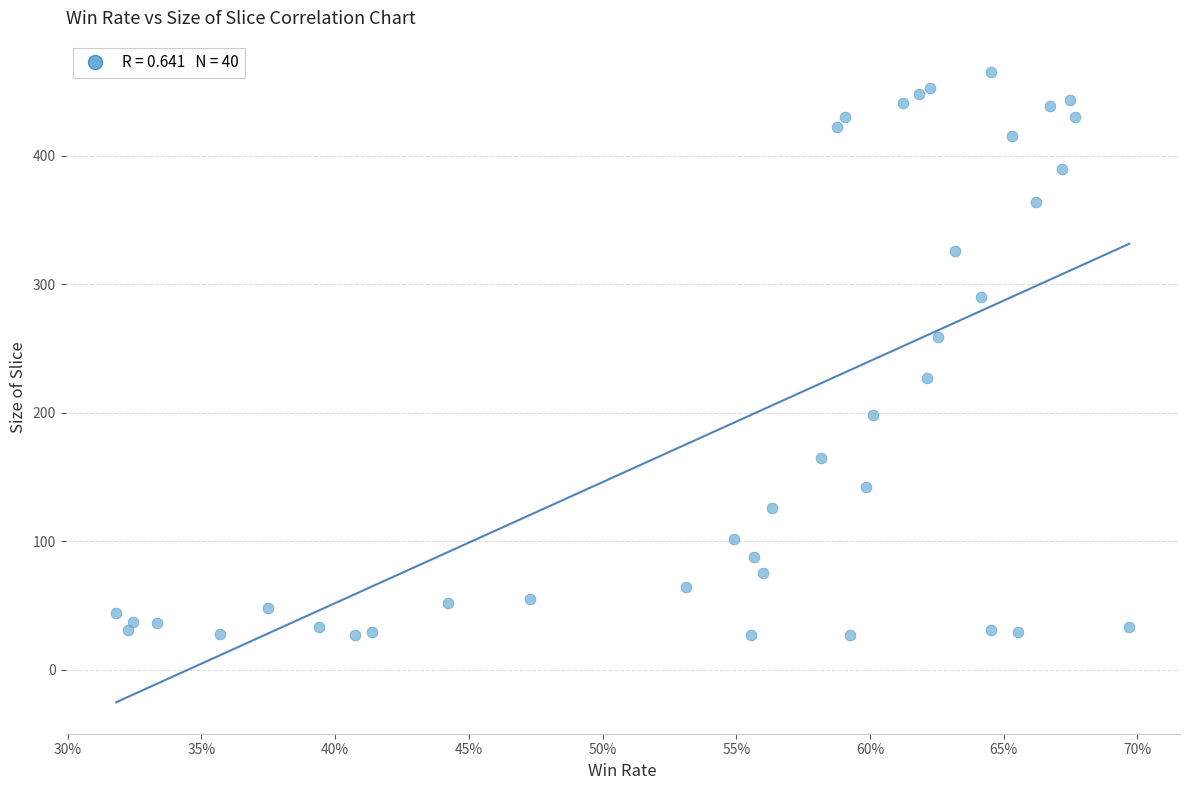

What is the range of Y values (max minus min)?

438